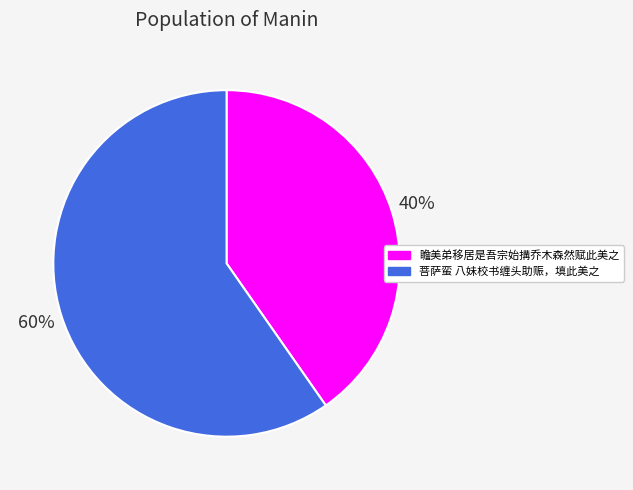

Combined, do 瞻美弟移居是吾宗始搆乔木森然赋此美之 and 菩萨蛮 八妹校书缠头助赈，填此美之 account for over 50%?

Yes